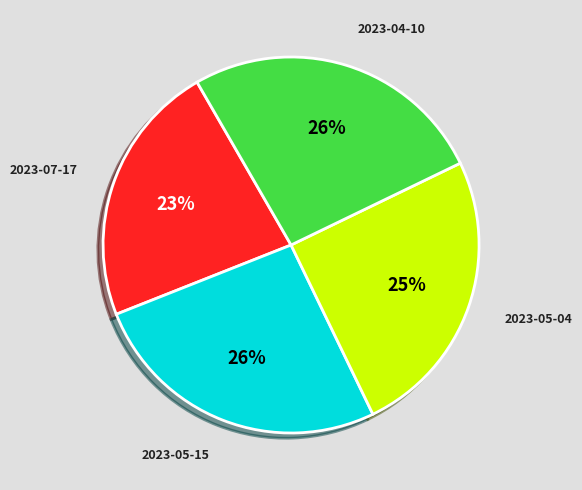

To the nearest percent, what portion does 2023-05-04 represent?

25%